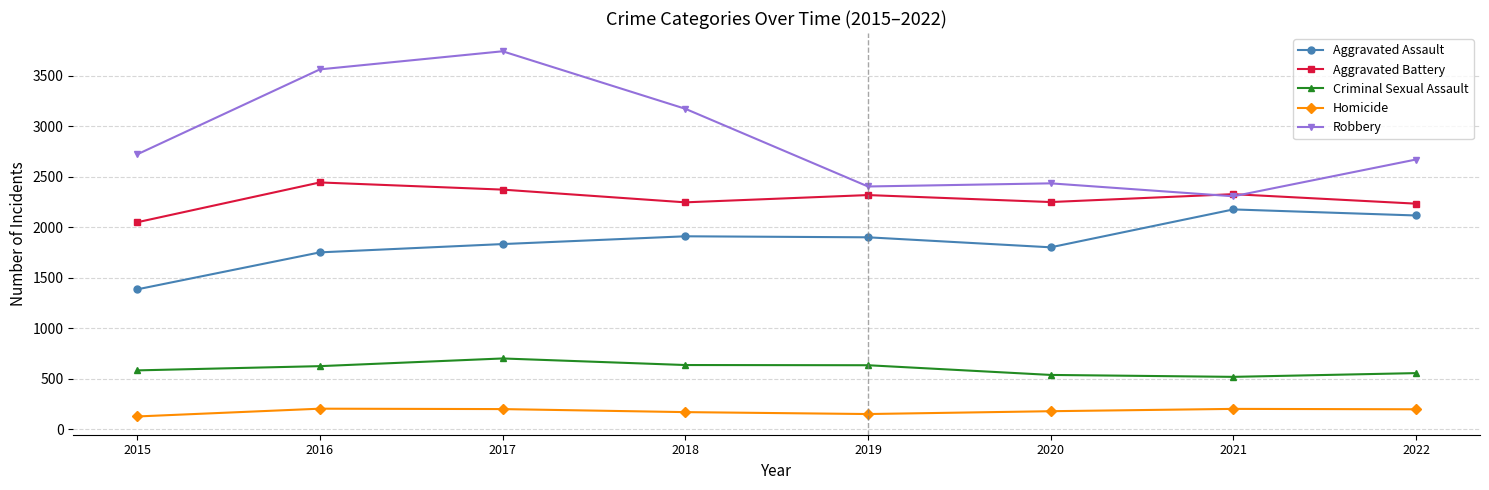

At which category is the sum across all series the highest?

2017